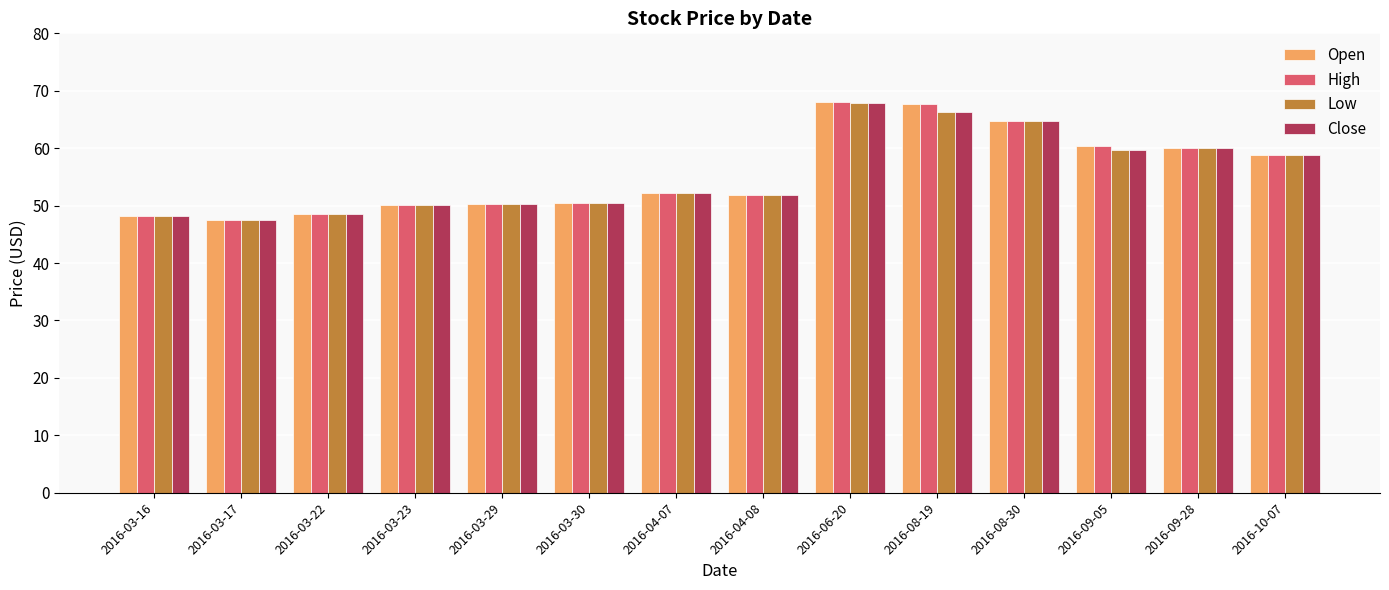

What is the value of the Open bar at the 6th from the left?

50.5